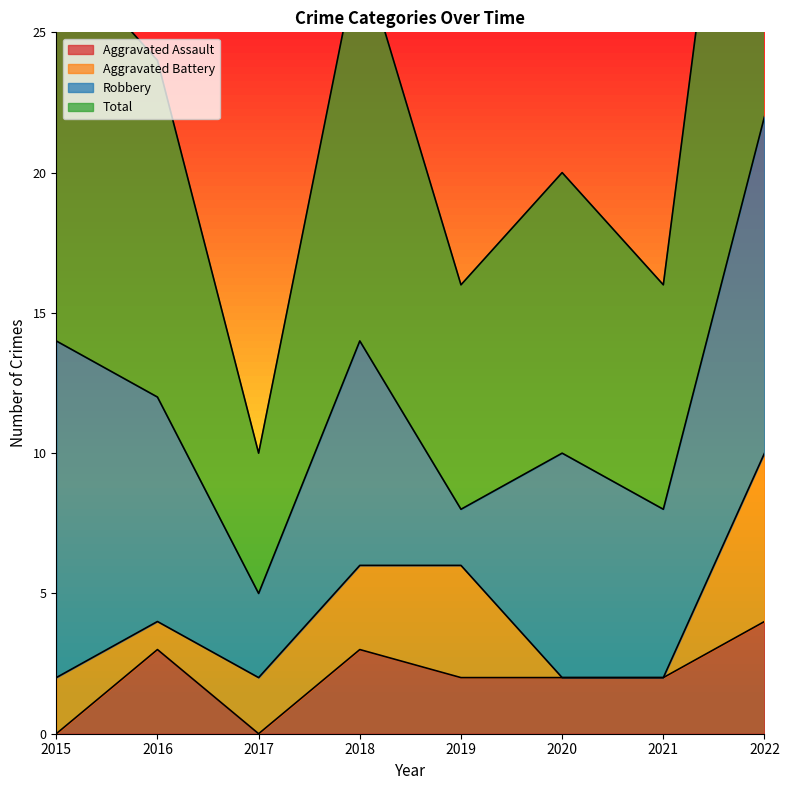

What is the total value across all series at 2022?

26